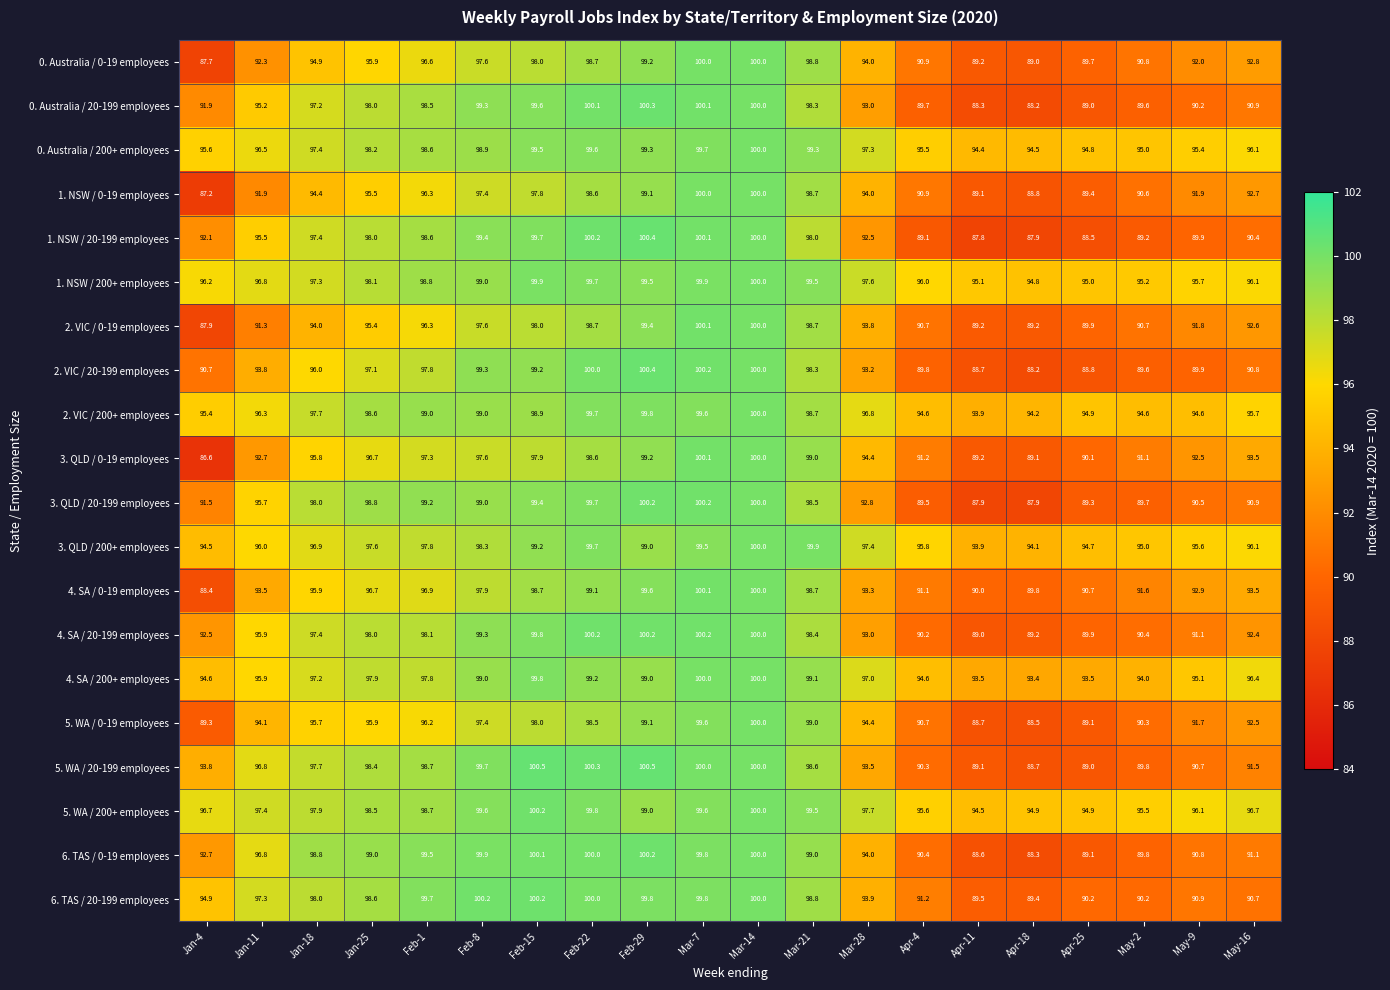

At how many categories does at least one series exceed 97?

12